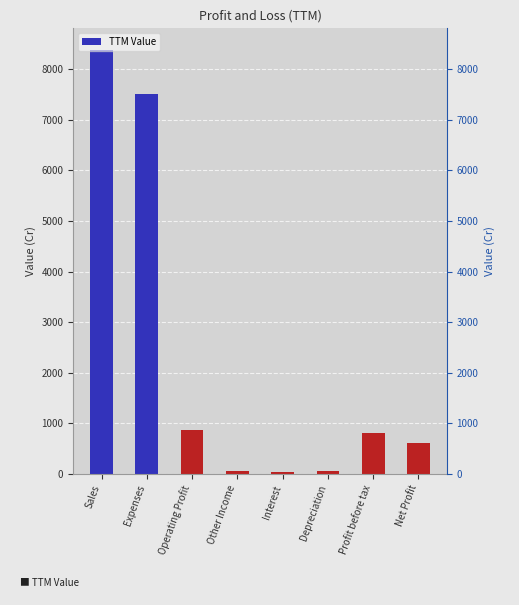

At which label is the value closest to 4217?

Expenses